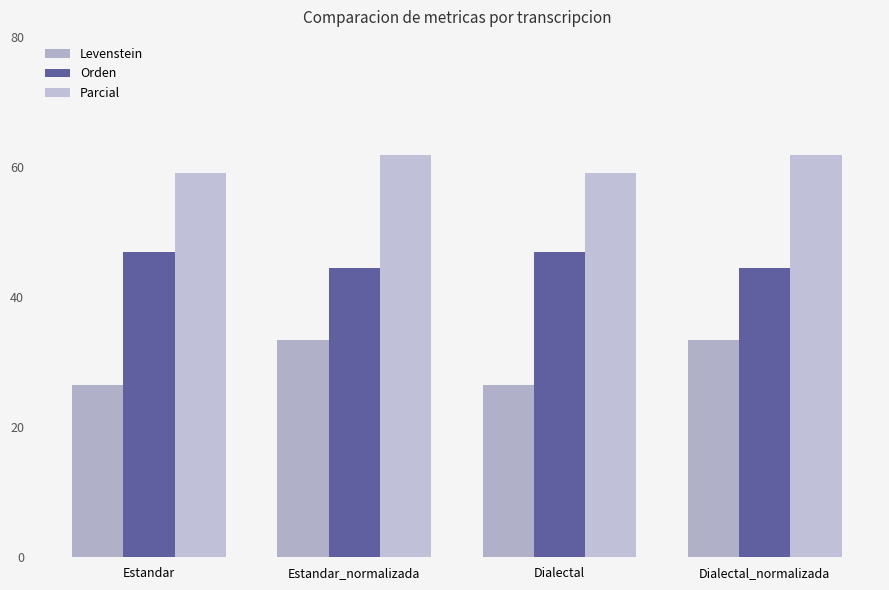

Which series has the widest spread of values?

Levenstein